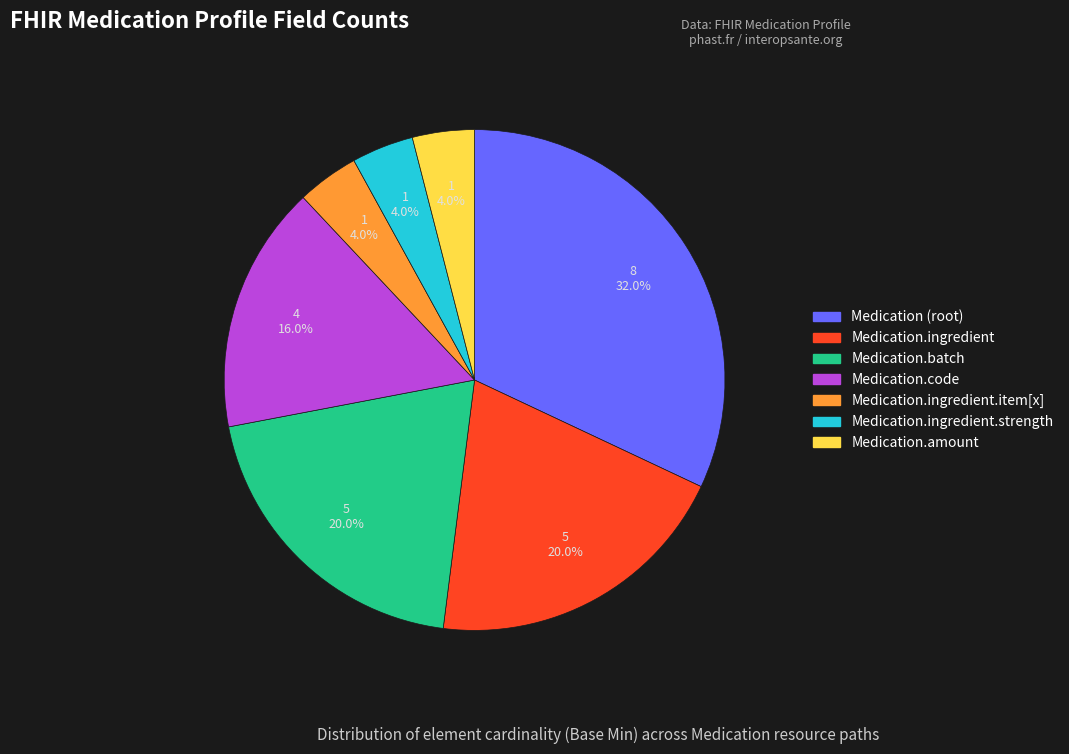

To the nearest percent, what percentage of the pie is Medication.ingredient?

20%